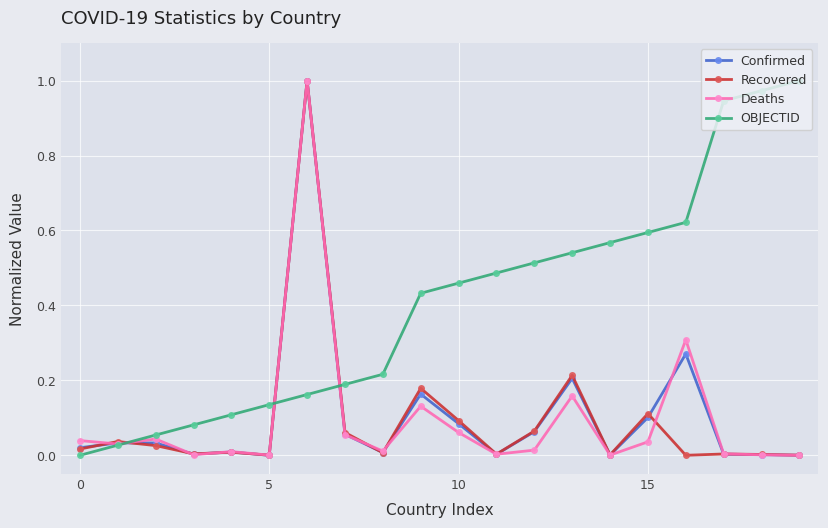

Which series has the largest total across all categories?

OBJECTID